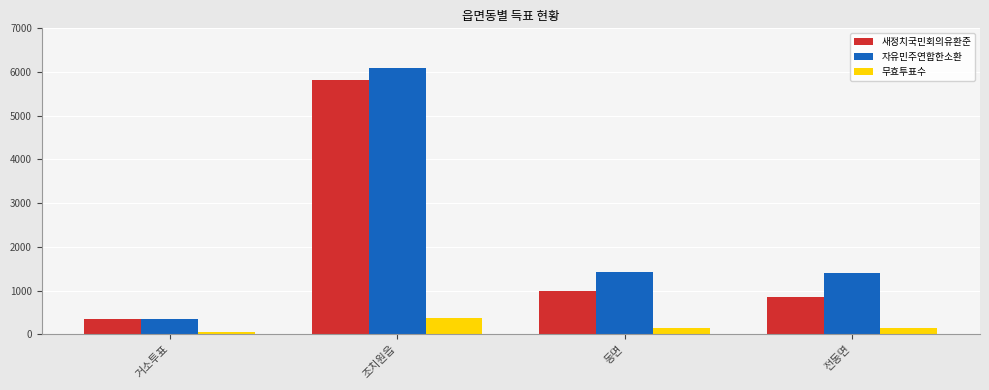

How many data points in 자유민주연합한소환 are less than 1425?

2